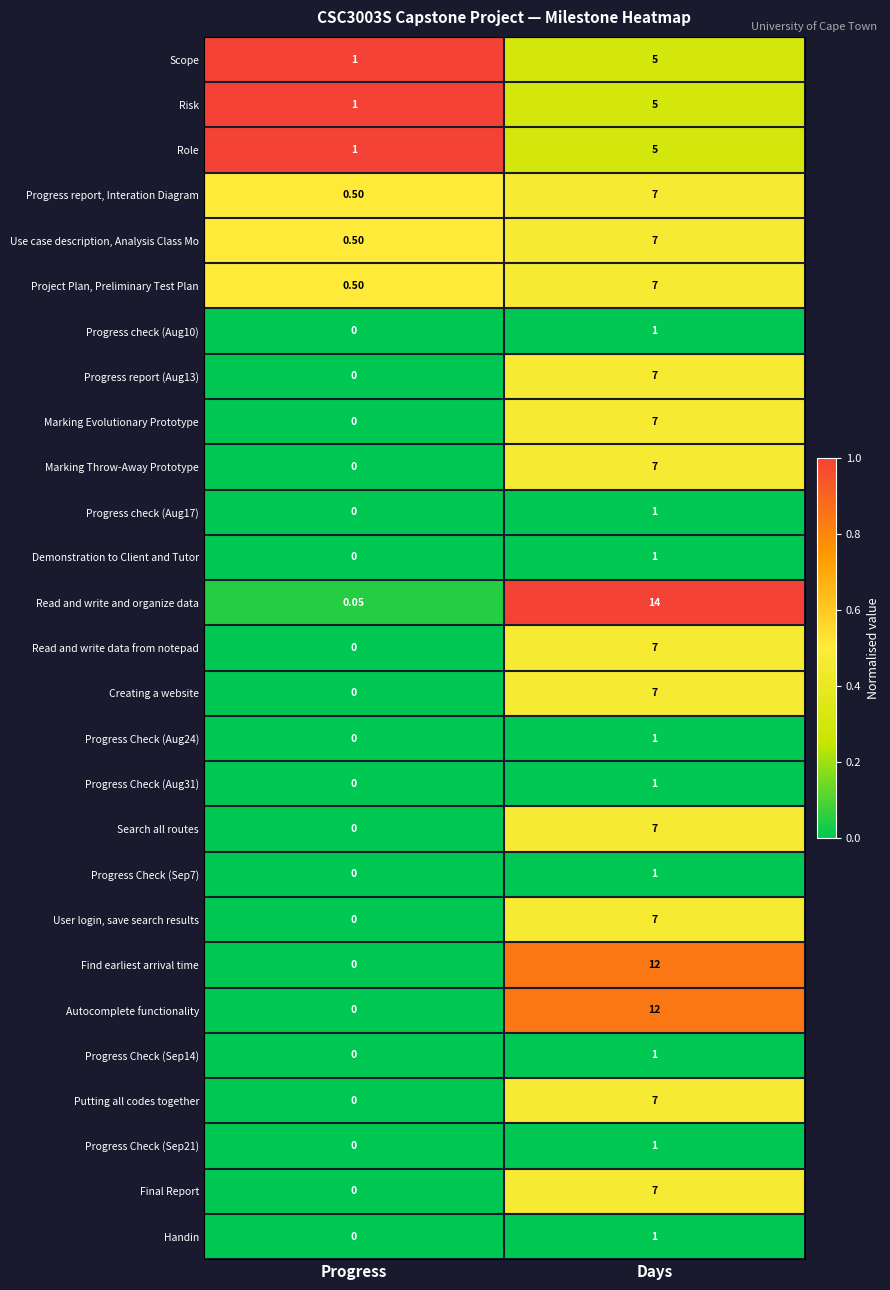

At which label is Progress report (Aug13) closest to 3?

Progress